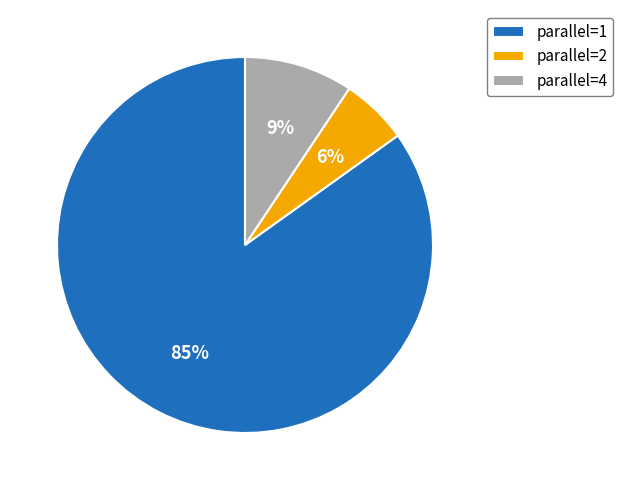

True or false: parallel=1 accounts for 98% of the total.

False